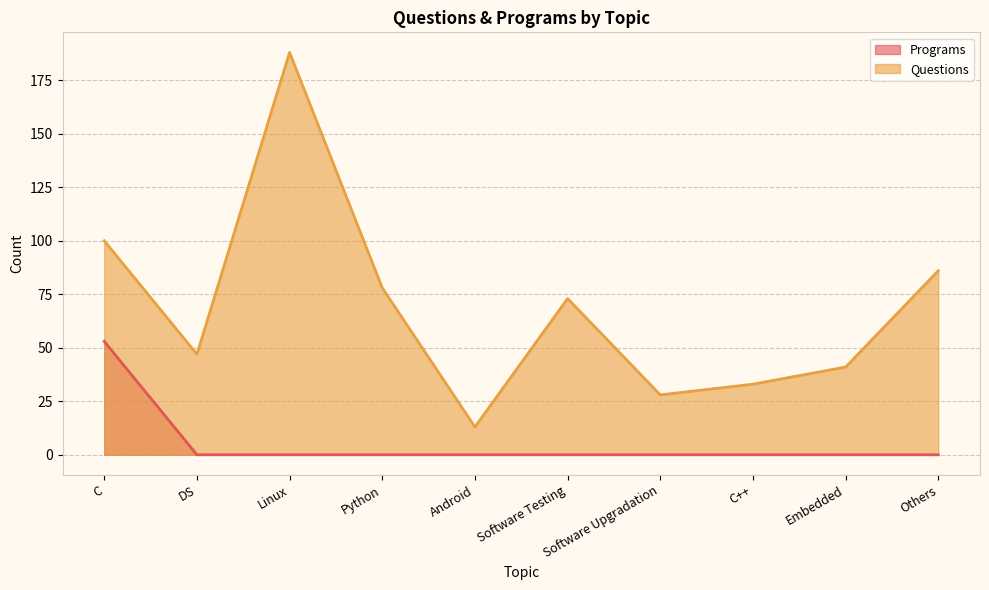

At which category does Questions reach its first local peak?

Linux